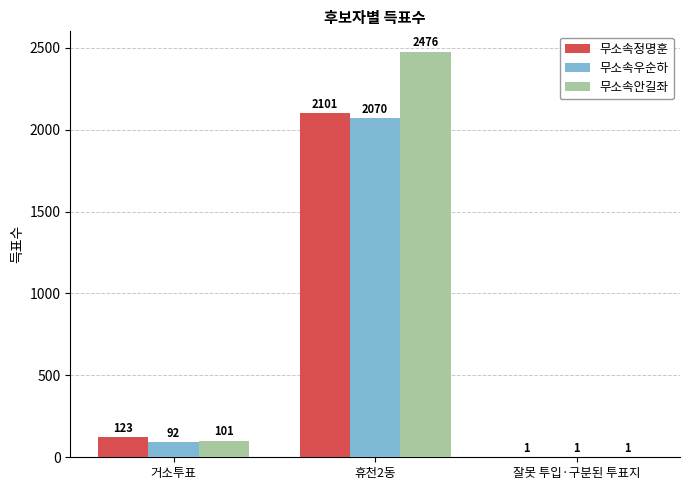

At which category does the chart reach its peak across all series?

휴천2동